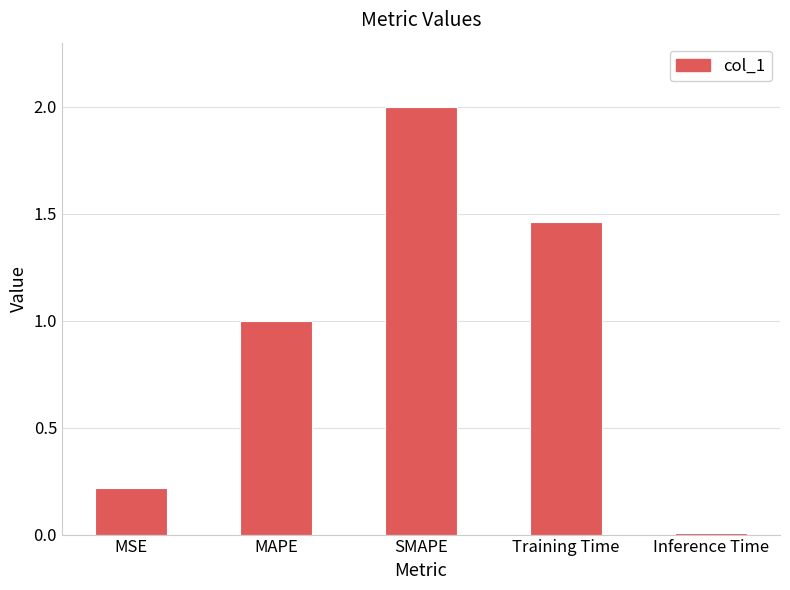

How many values are below 1?

2